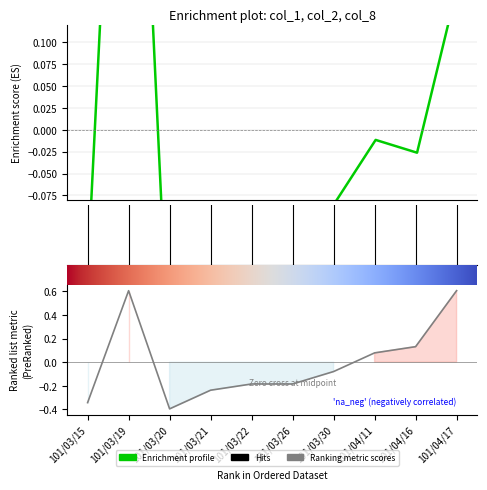

Is it true that col_1 equals -0.2 at 101/03/21?

True